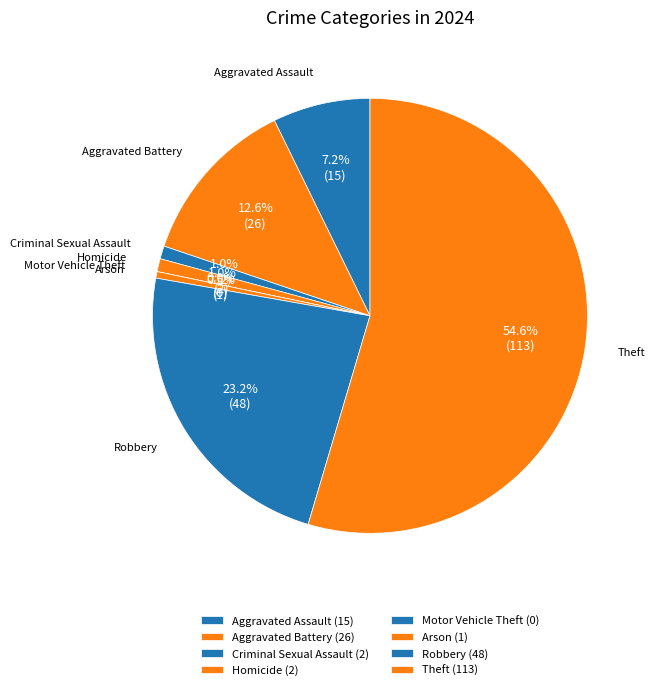

How many slices are in this pie chart?

8